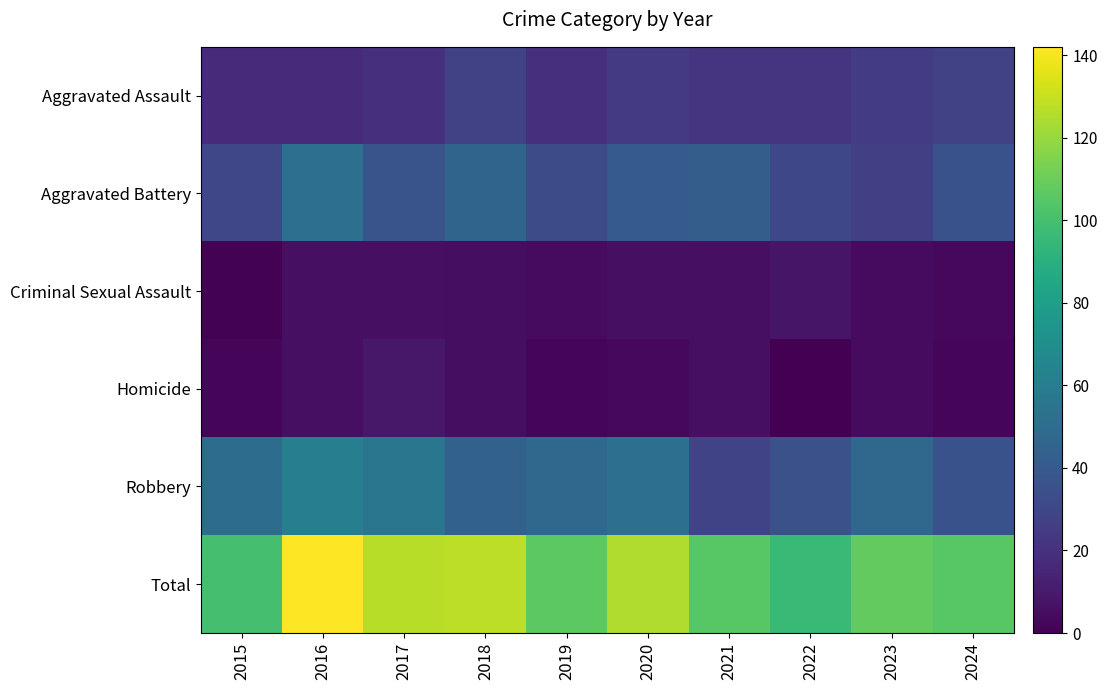

What is the greatest value displayed?

142